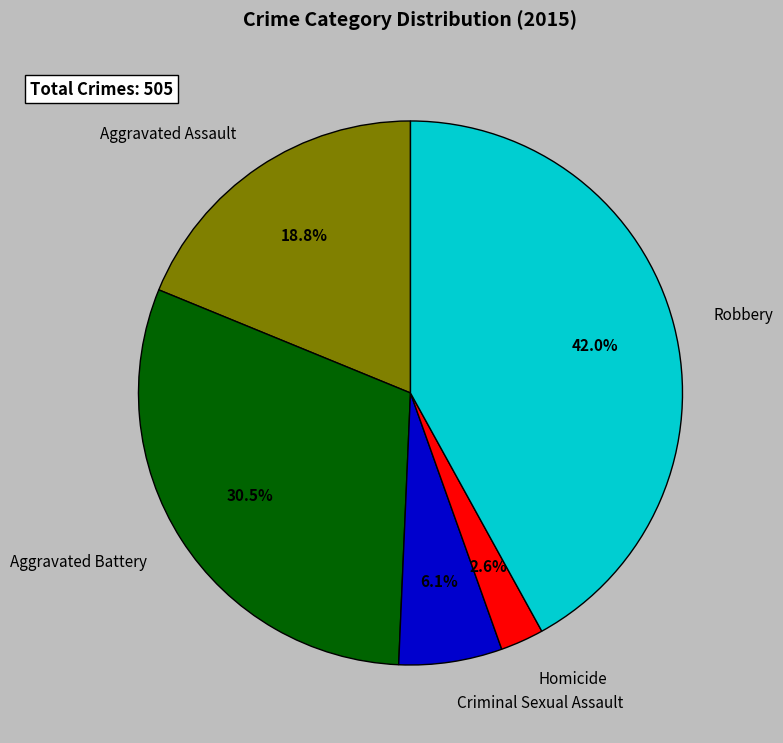

To the nearest percent, what portion does Criminal Sexual Assault represent?

6%